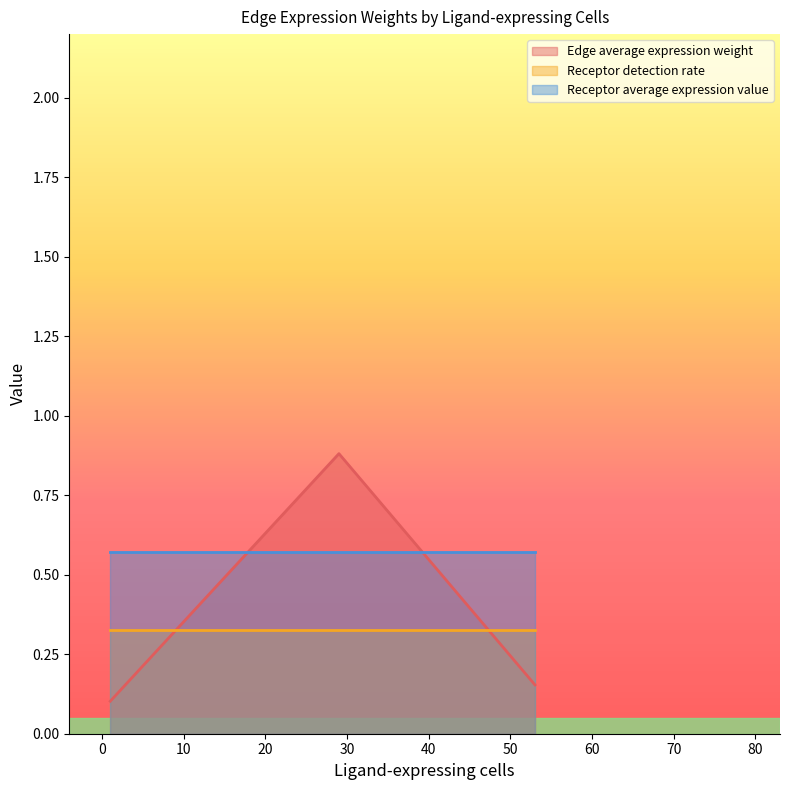

What is the difference between the second highest and minimum values in the Edge average expression weight series?

1.4